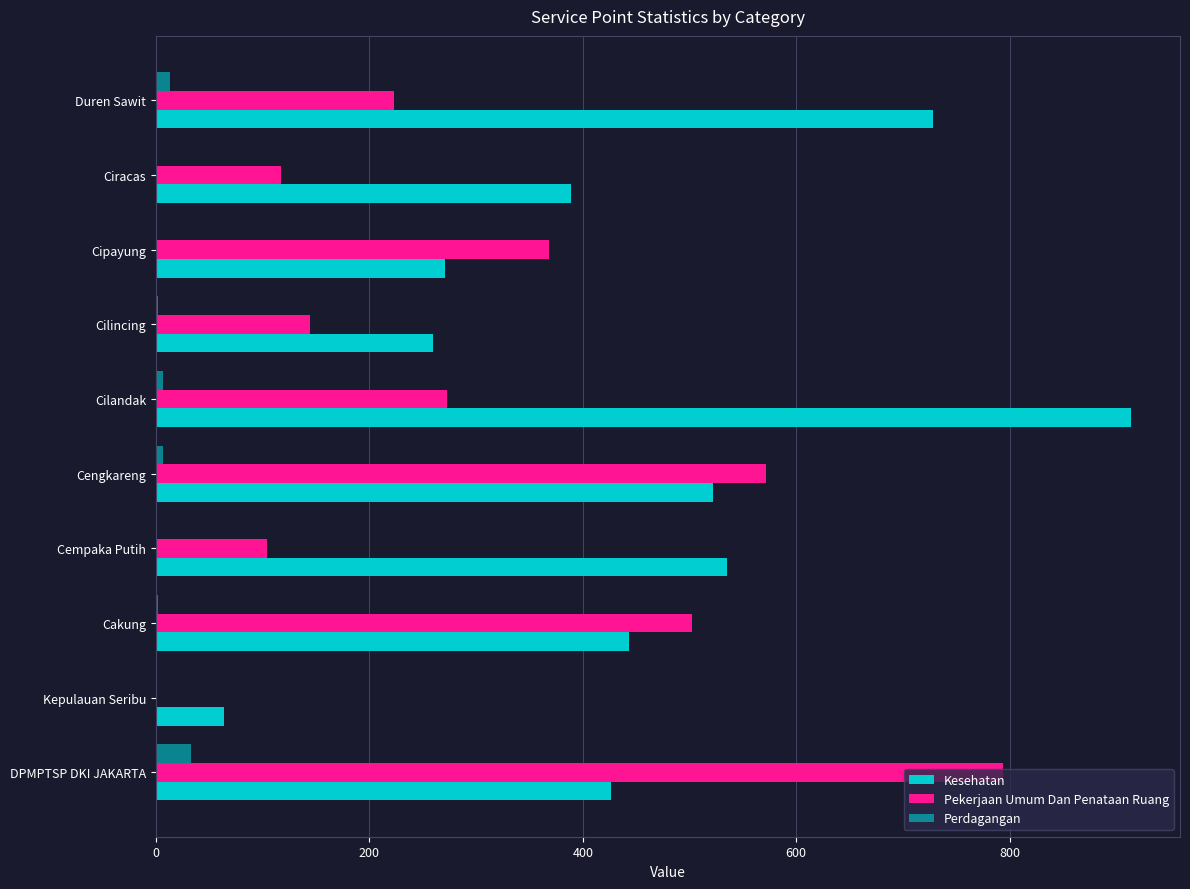

Count the number of categories in the chart.

10